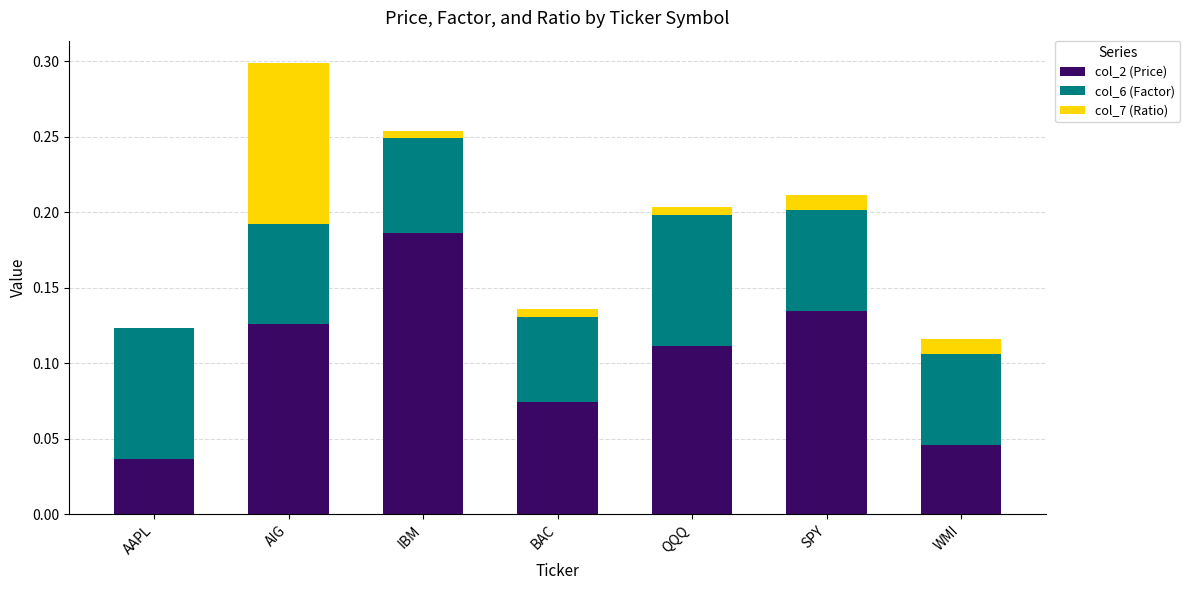

Is it true that col_2 (Price) equals 0.0 at AAPL?

True